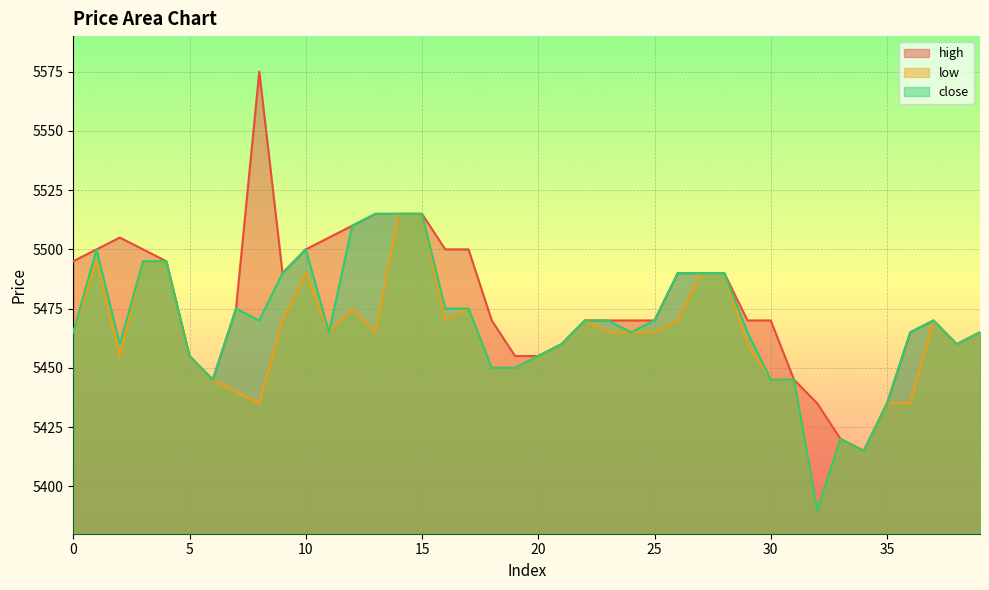

True or false: close and high intersect in this chart.

False